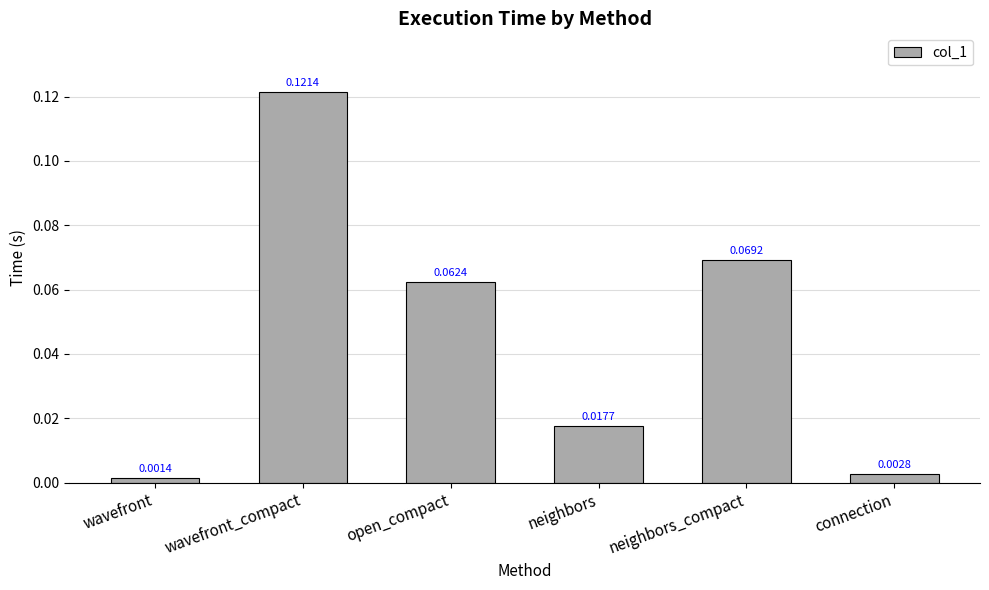

What is the label of the 6th bar from the left?

connection